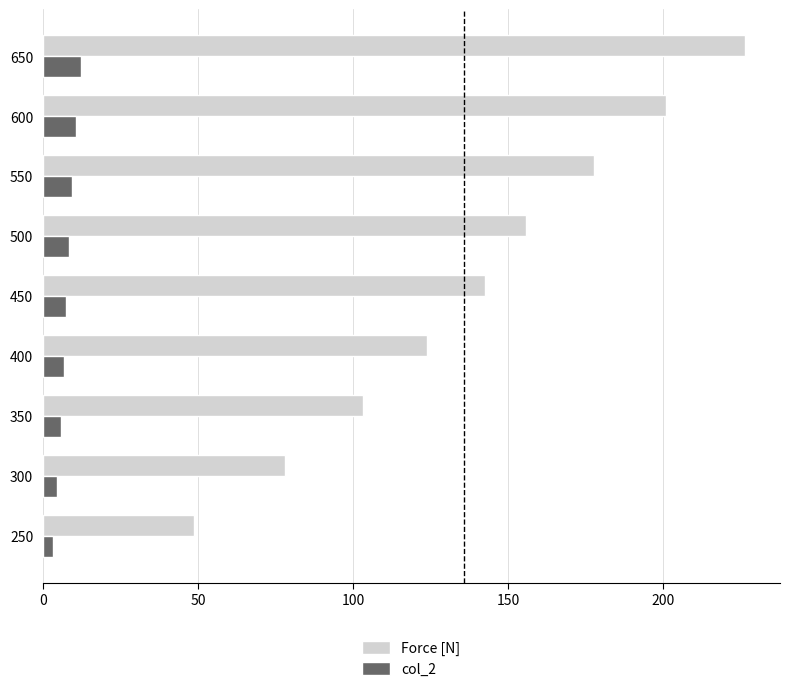

What is the average value of the col_2 series?

7.6